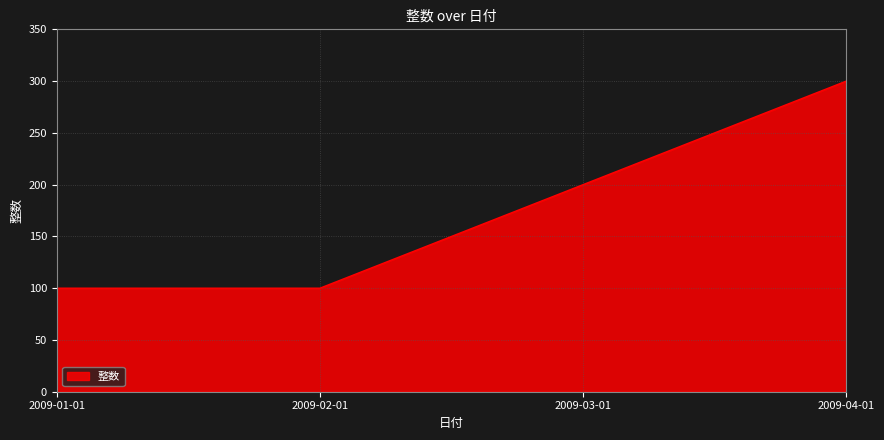

How many distinct data groups are displayed?

1